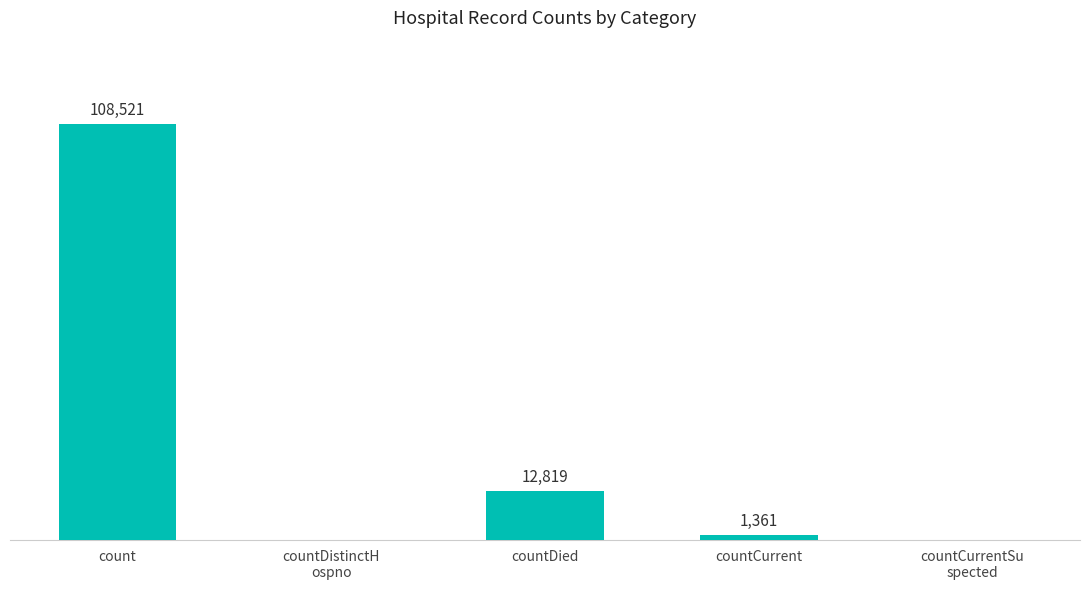

Which has a higher value, countDied or countCurrent?

countDied